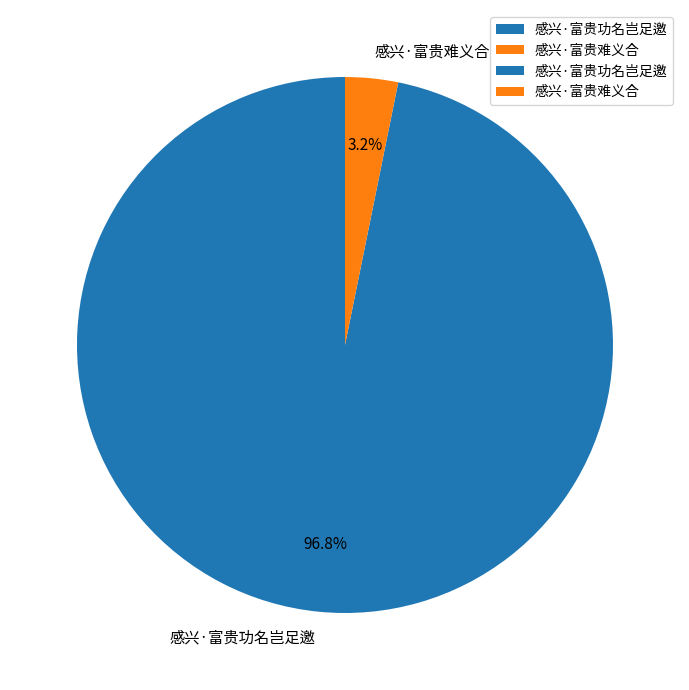

Which has a higher value, 感兴·富贵难义合 or 感兴·富贵功名岂足邀?

感兴·富贵功名岂足邀